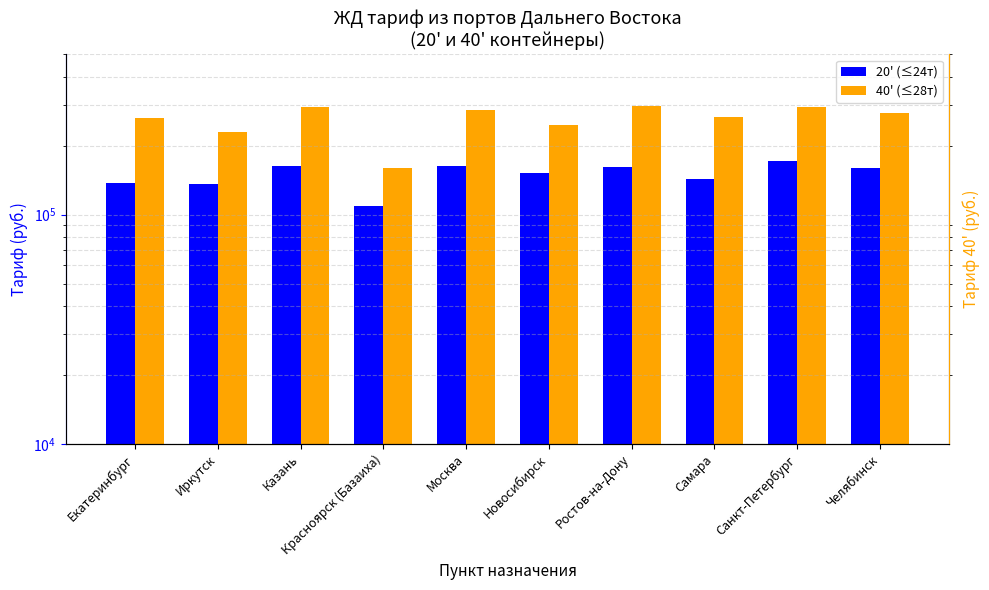

At how many categories does at least one series exceed 244575?

8